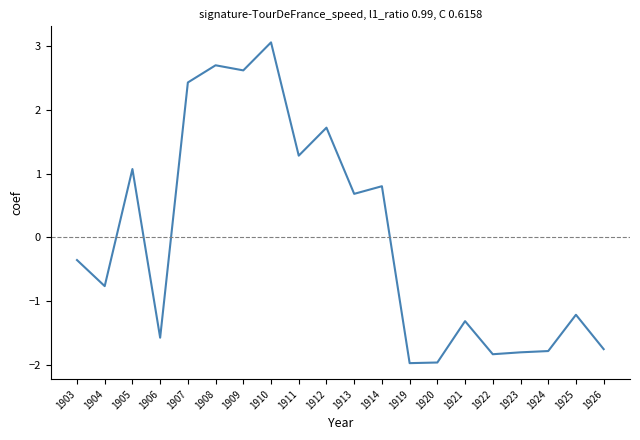

At which category does the data reach its first local peak?

1905